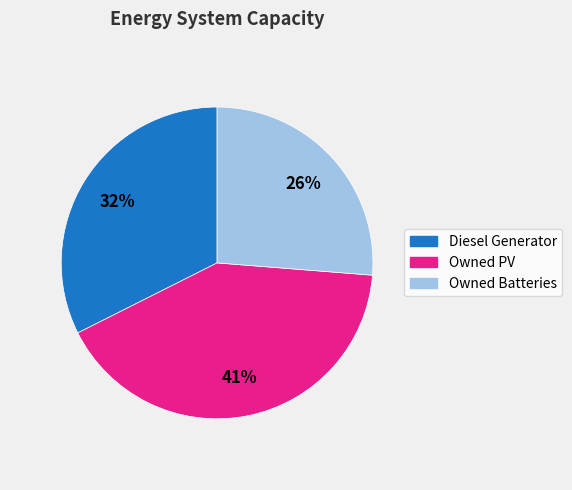

Which has a higher value, Owned Batteries or Diesel Generator?

Diesel Generator